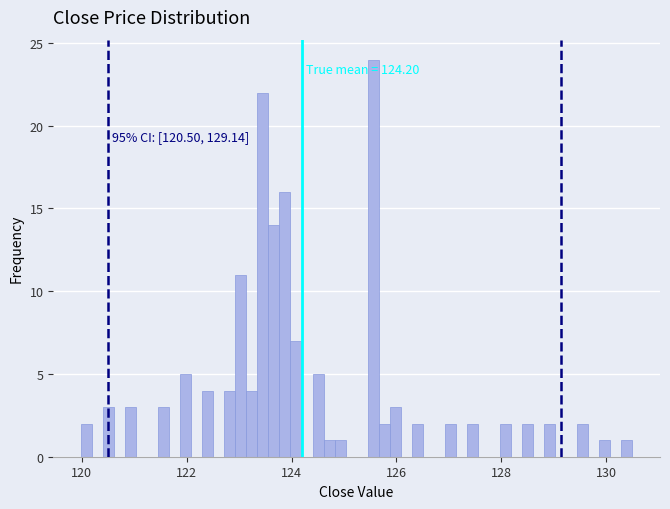

Around what value on the x-axis is the tallest bar? Give the approximate position of its centre, as read against the axis.

125.6